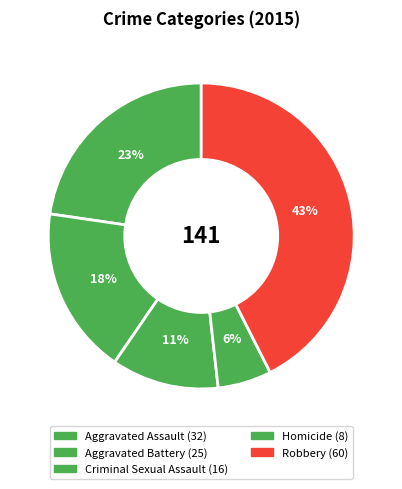

How many segments does this pie chart have?

5